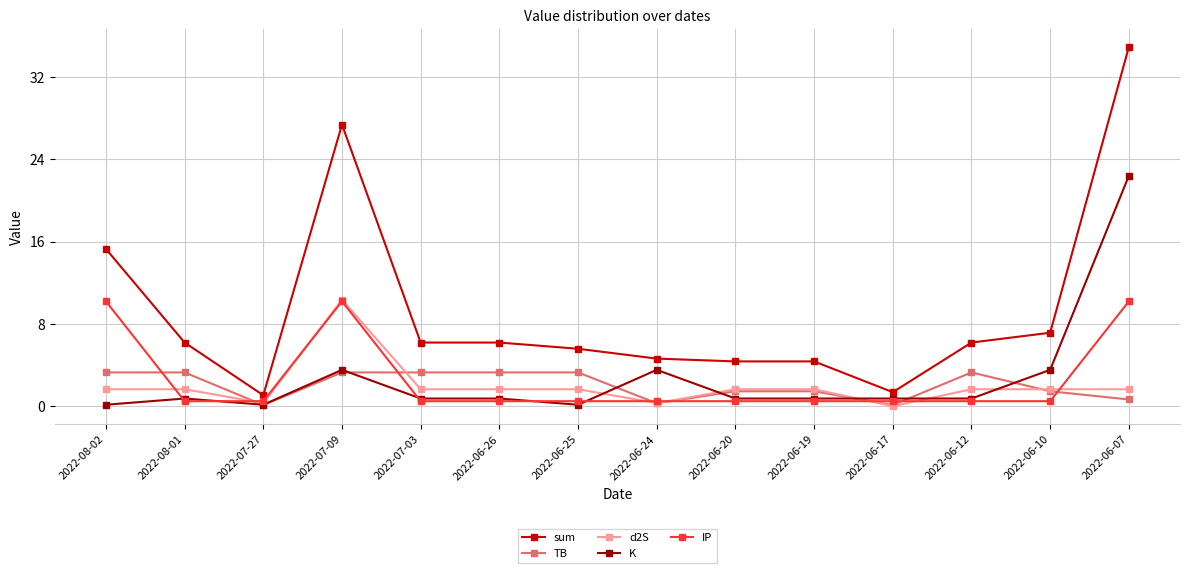

What is the label of the 7th point from the left?

2022-06-25